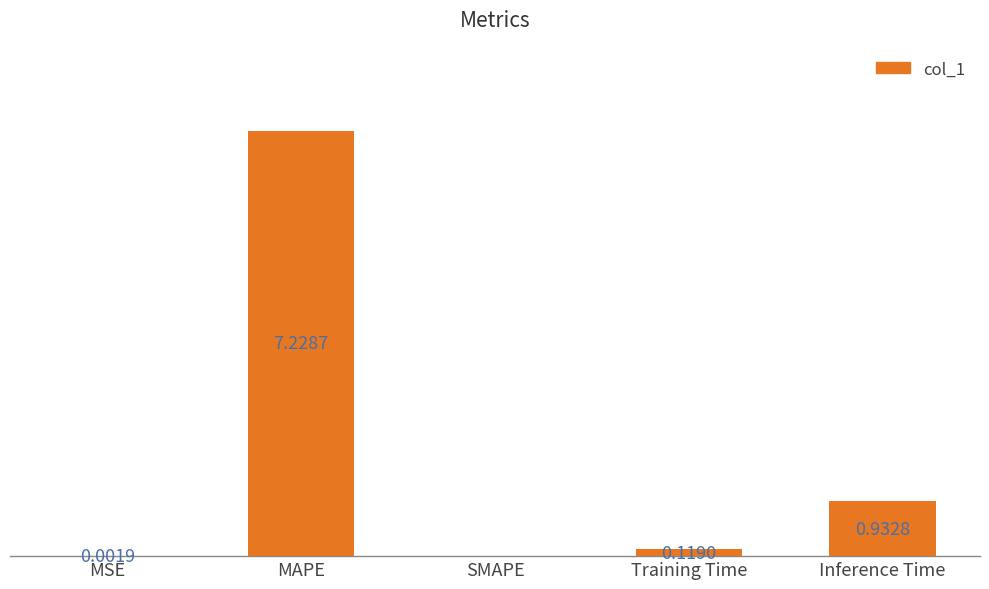

At which category does the chart reach its peak across all series?

MAPE